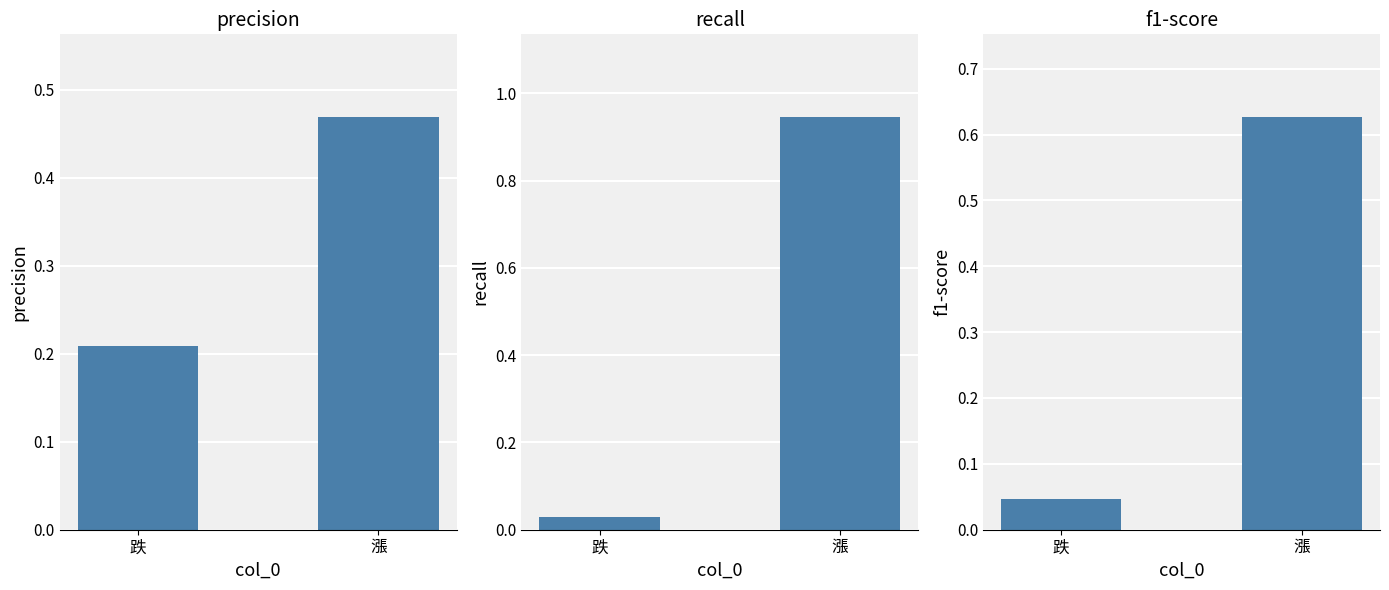

Reading right to left, list all the values displayed in this chart.

precision: 漲=0.5	跌=0.2
recall: 漲=0.9	跌=0.0
f1-score: 漲=0.6	跌=0.0